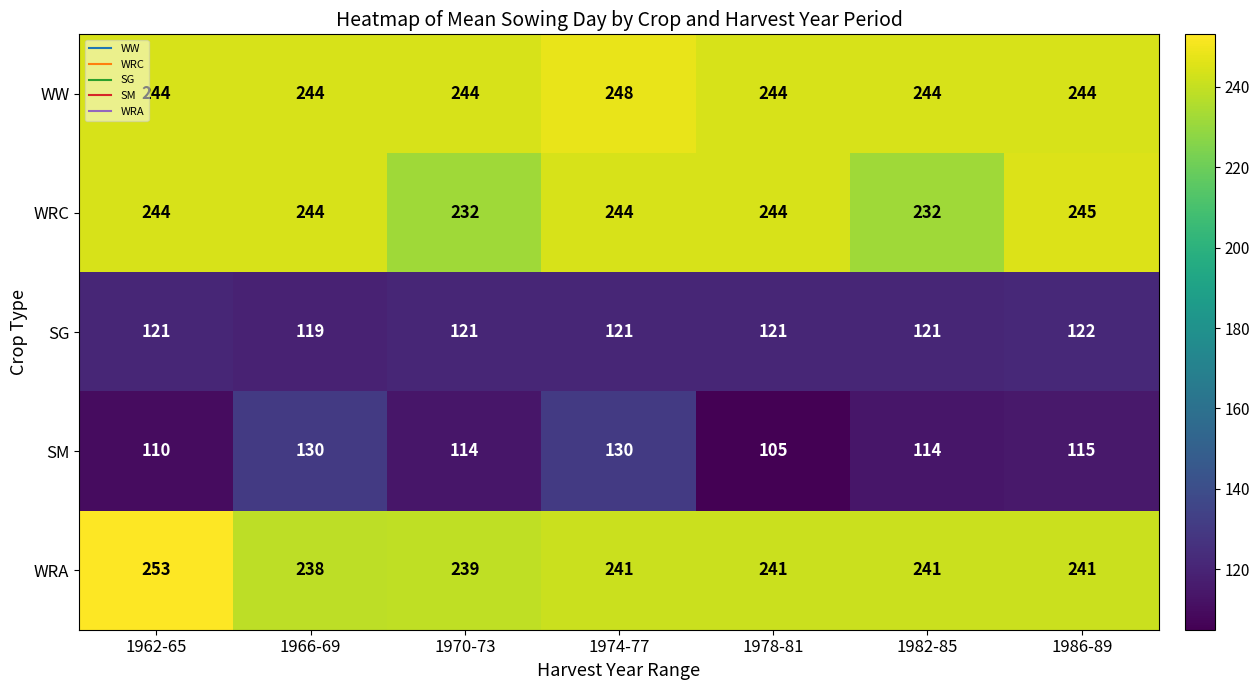

At how many categories does at least one series exceed 250?

1